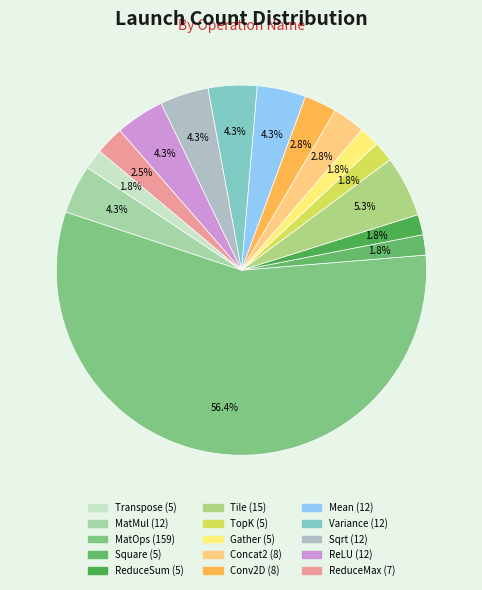

Between Transpose and Tile, which is larger?

Tile